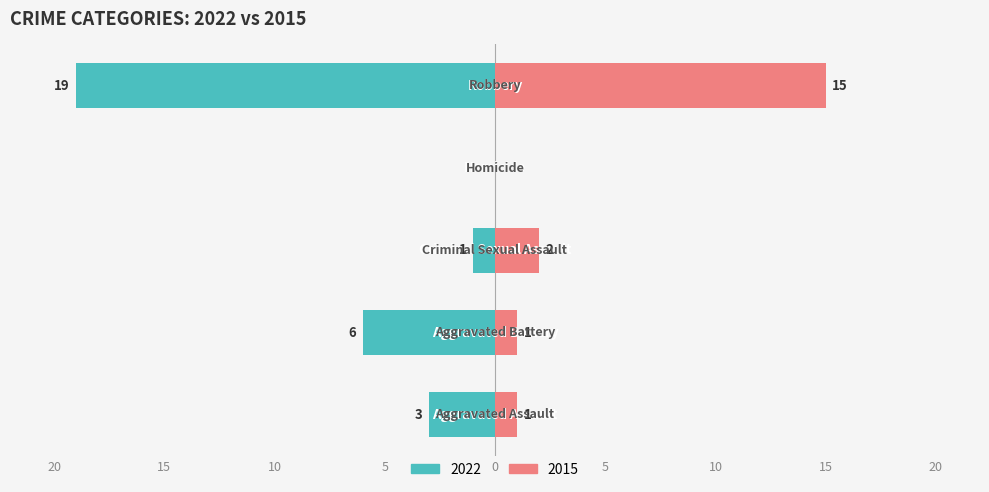

Reading left to right, transcribe all the data shown in this chart.

Left (2022): -3	-6	-1	0	-19
Right (2015): 1	1	2	0	15